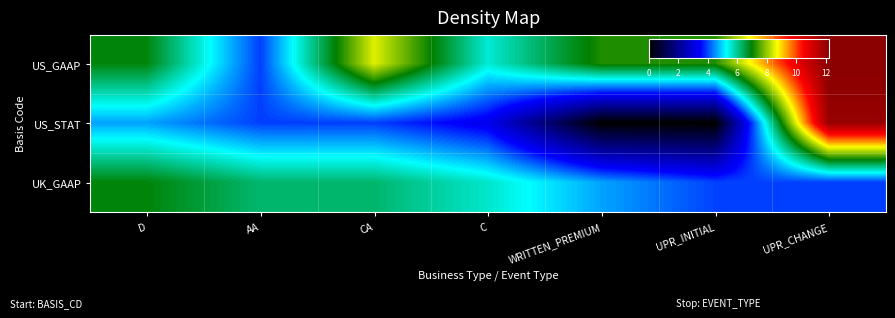

Reading left to right, list all the values displayed in this chart.

US_GAAP: D=6.9	AA=3.9	CA=8.5	C=5.5	WRITTEN_PREMIUM=7.2	UPR_INITIAL=7.2	UPR_CHANGE=12.2
US_STAT: D=4.6	AA=3.9	CA=3.9	C=3.3	WRITTEN_PREMIUM=0.0	UPR_INITIAL=0.0	UPR_CHANGE=12.0
UK_GAAP: D=6.9	AA=6.2	CA=6.2	C=5.6	WRITTEN_PREMIUM=4.6	UPR_INITIAL=4.0	UPR_CHANGE=4.0